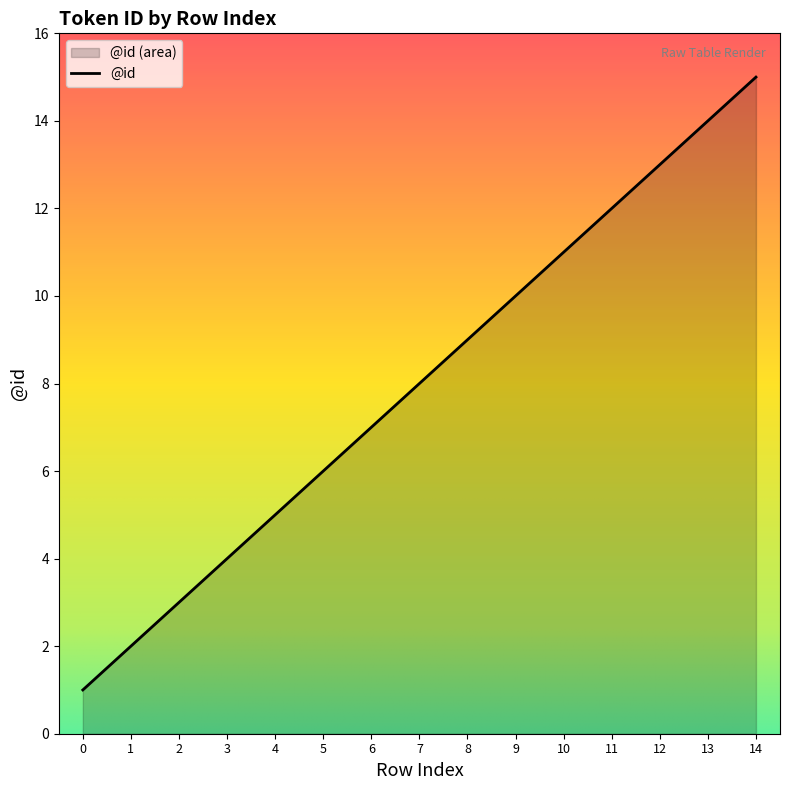

What is the smallest value displayed?

1